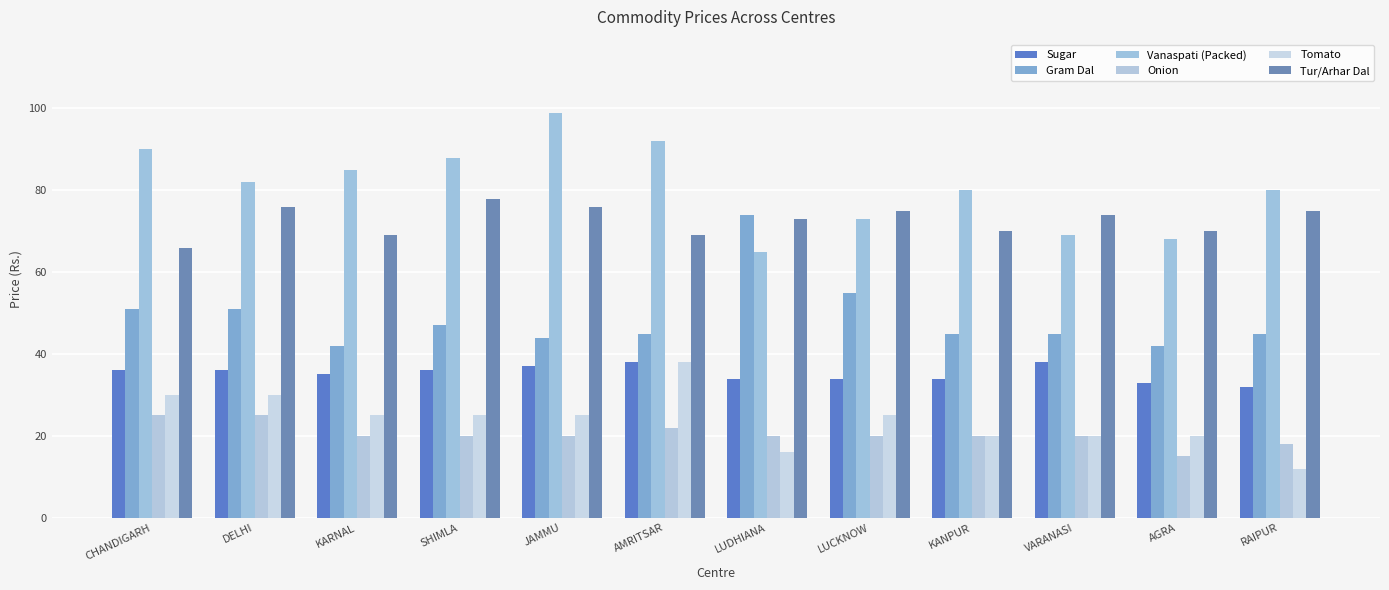

Count the number of categories in the chart.

12